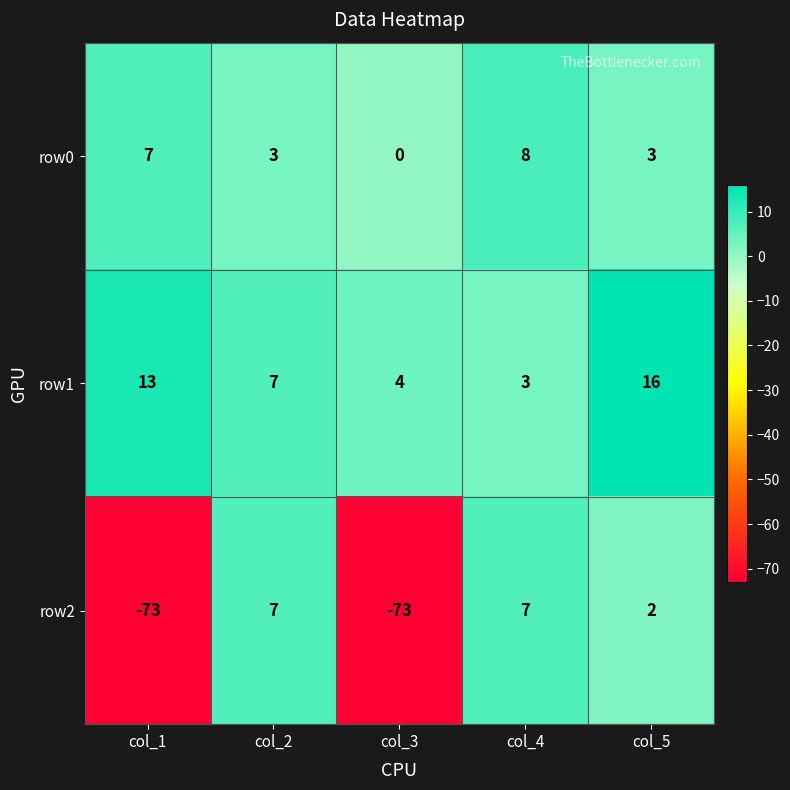

Rank the series at col_5 from highest to lowest value.

row1, row0, row2